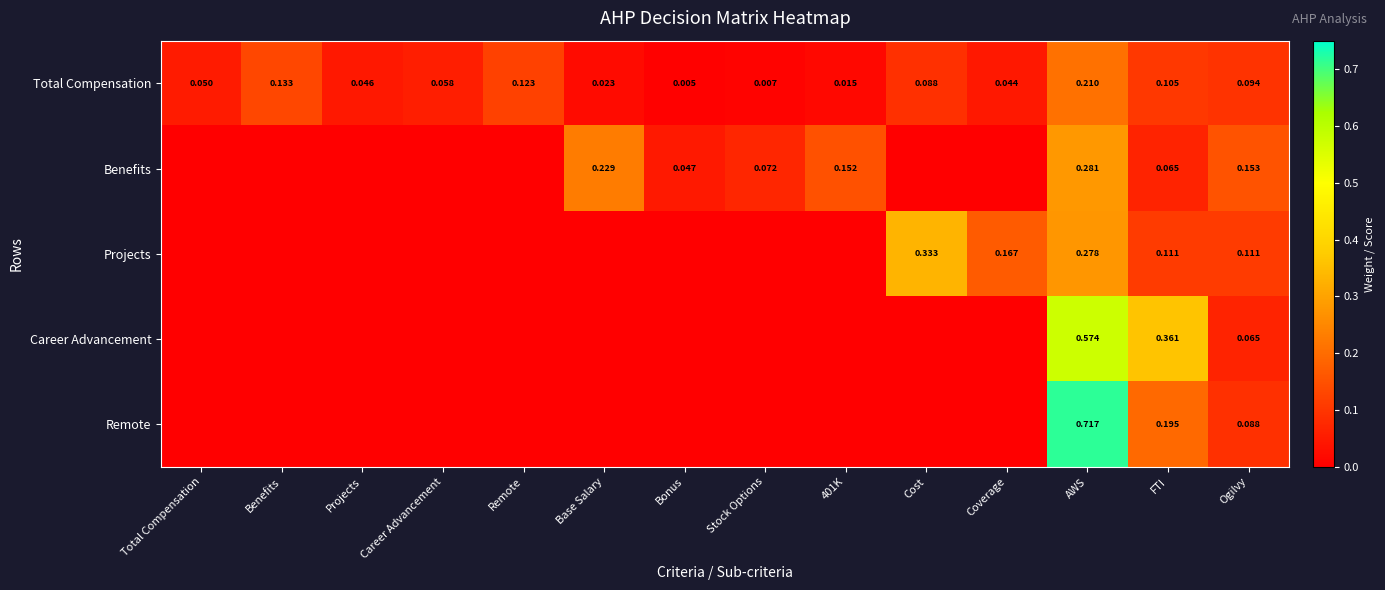

What is the total value across all series at FTI?

0.8